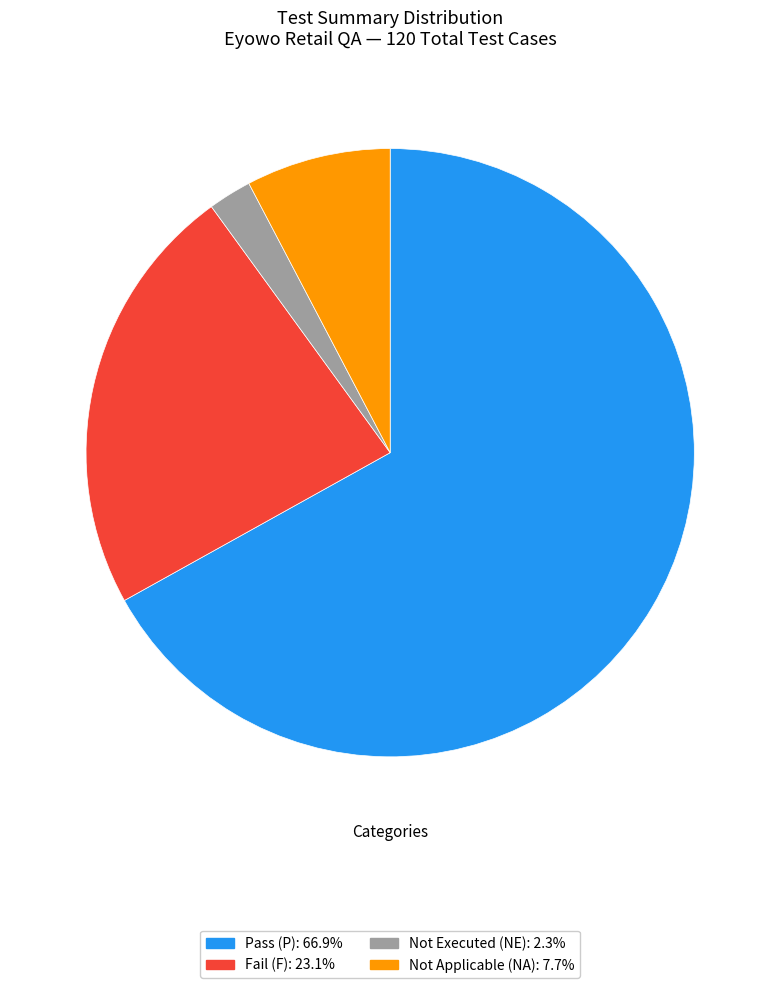

Which category accounts for the majority?

Pass (P)